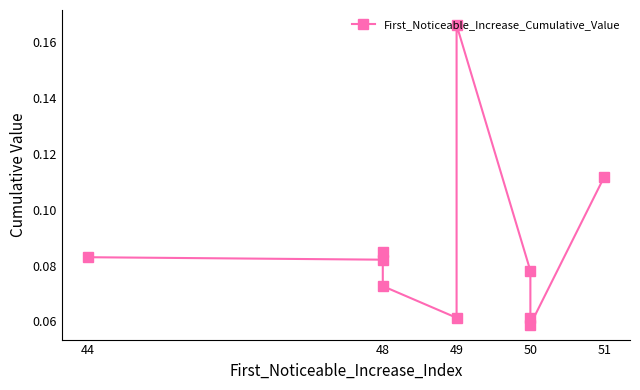

True or false: the data has more than 2 interior local peaks.

False